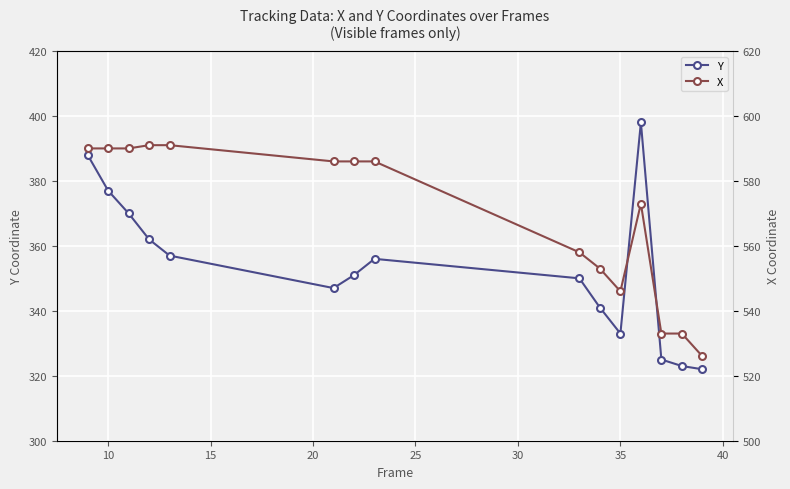

True or false: Y has more than 0 interior local peaks.

True